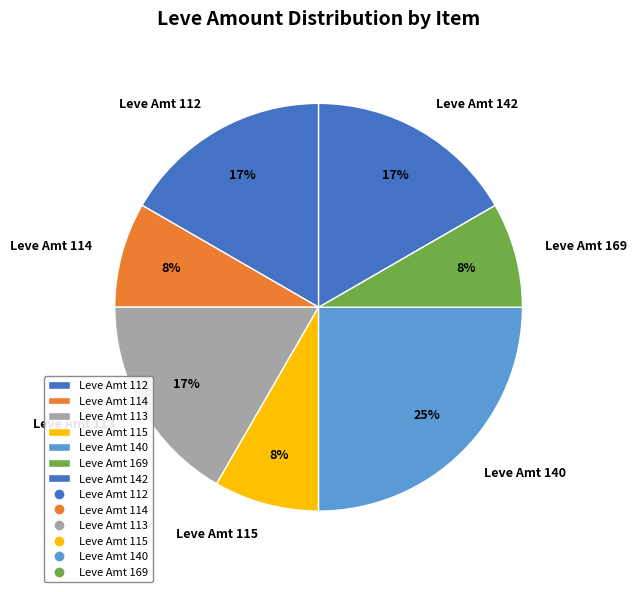

Count the number of slices in the pie.

7